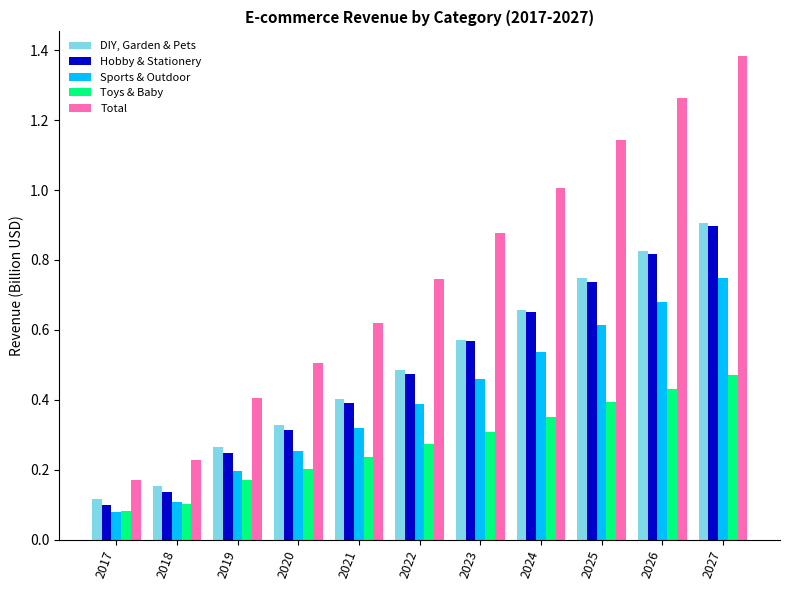

Between 2017 and 2019, which series saw the biggest shift?

Total